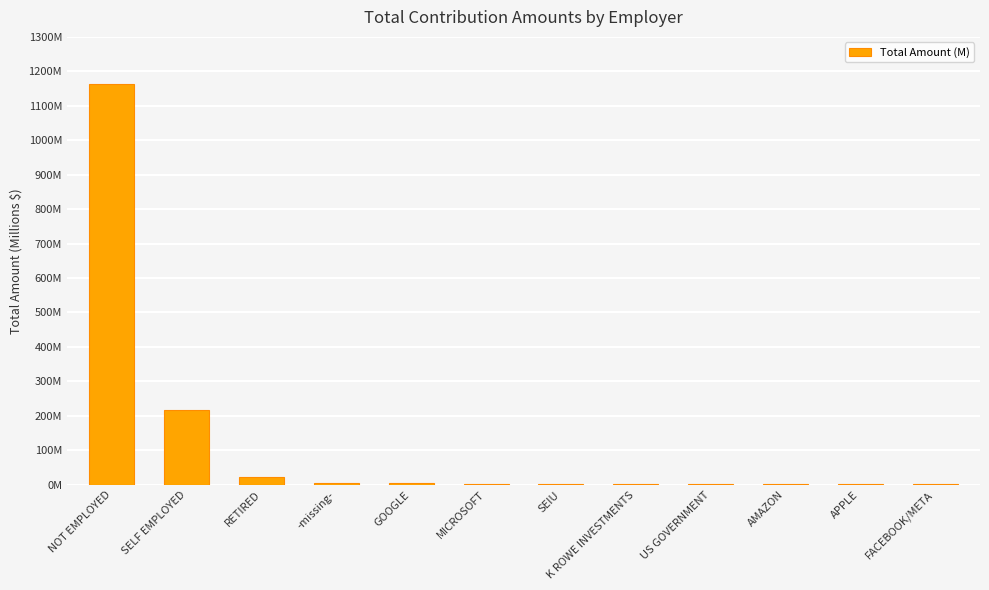

List the labels in order of value, largest first.

NOT EMPLOYED, SELF EMPLOYED, RETIRED, -missing-, GOOGLE, MICROSOFT, SEIU, K ROWE INVESTMENTS, US GOVERNMENT, AMAZON, APPLE, FACEBOOK/META